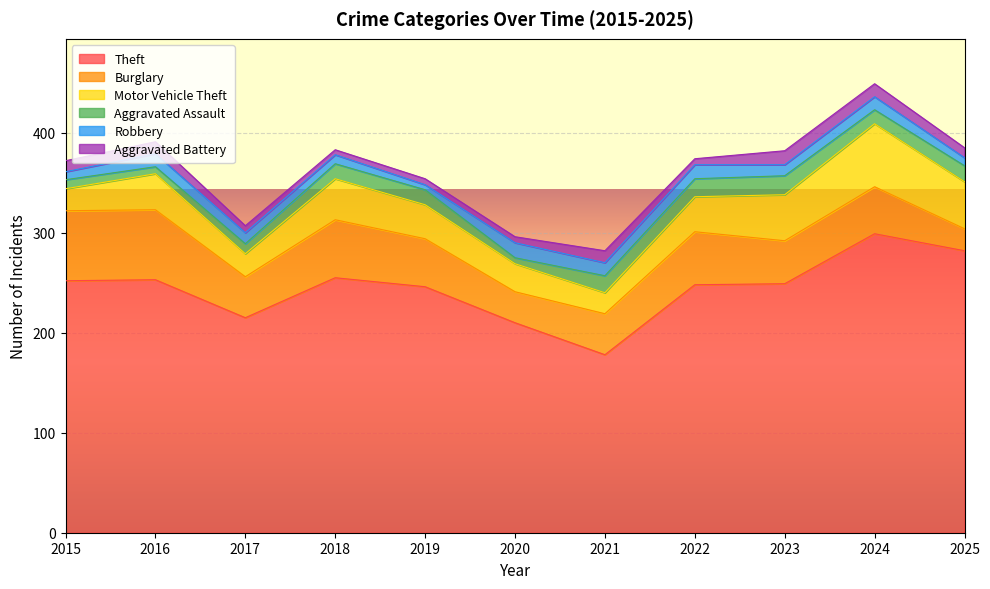

At which label does Motor Vehicle Theft first exceed 35?

2016